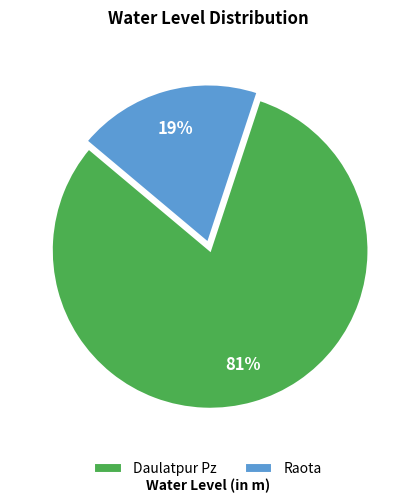

True or false: Daulatpur Pz accounts for 81% of the total.

True